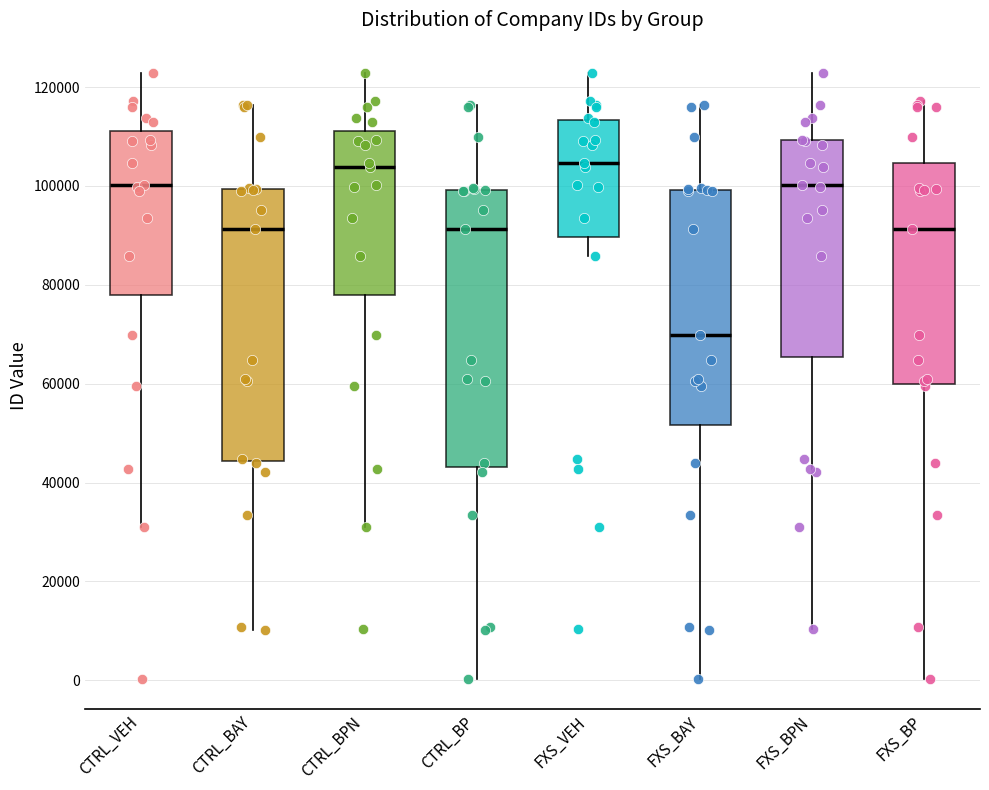

Reading left to right, read every box against the y-axis: the position of its median line, the range the box covers, and the ends of its whiskers. The values are not printed on the chart, so give them approximately, as read against the axis.

CTRL_VEH: median 100000, box 78000 to 112000, whiskers 32000 to 122000
CTRL_BAY: median 92000, box 44000 to 100000, whiskers 10000 to 116000
CTRL_BPN: median 104000, box 78000 to 112000, whiskers 32000 to 122000
CTRL_BP: median 92000, box 44000 to 100000, whiskers 0 to 116000
FXS_VEH: median 104000, box 90000 to 114000, whiskers 86000 to 122000
FXS_BAY: median 70000, box 52000 to 100000, whiskers 0 to 116000
FXS_BPN: median 100000, box 66000 to 110000, whiskers 10000 to 122000
FXS_BP: median 92000, box 60000 to 104000, whiskers 0 to 118000